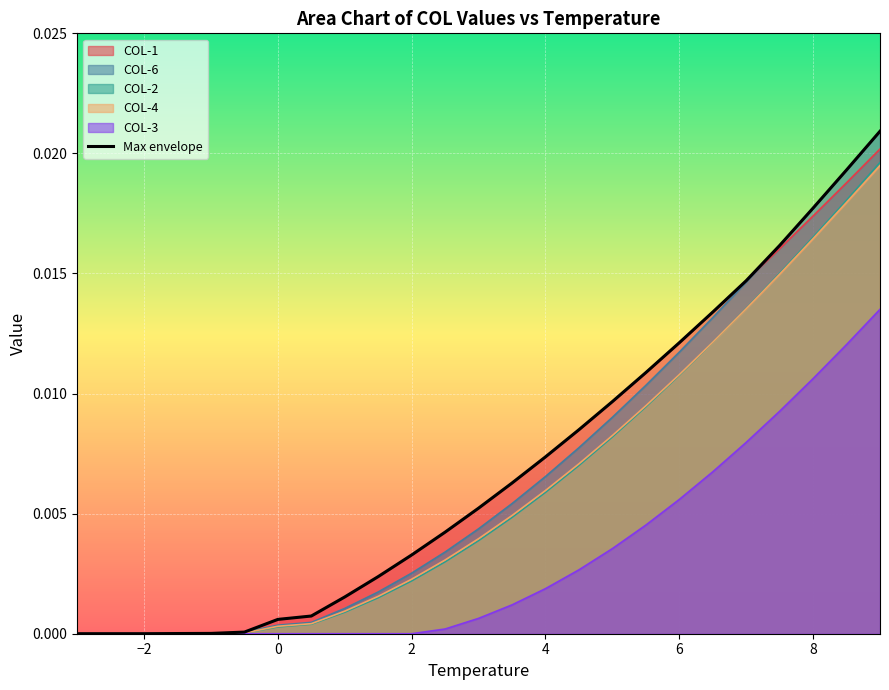

Is it true that COL-4 equals 0.0 at −2?

True